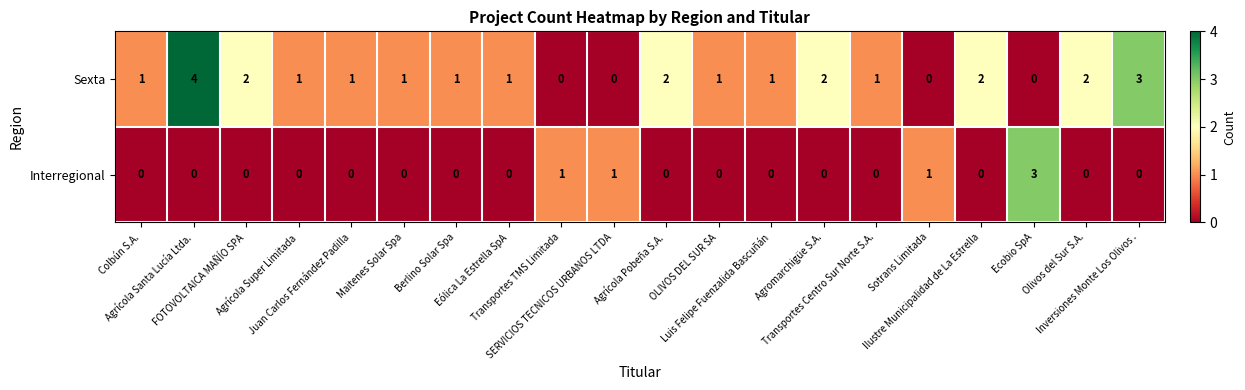

Count the Interregional values in the range 0 to 1.

19